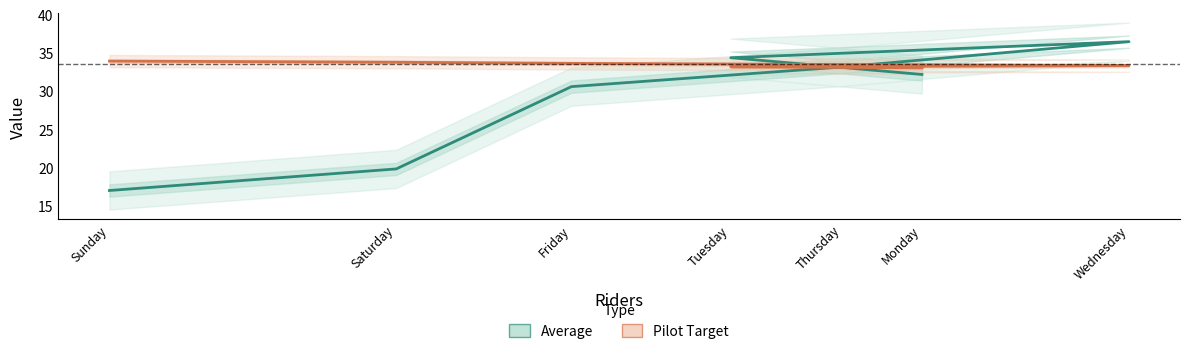

Which category has the lowest value in the Average series?

Sunday